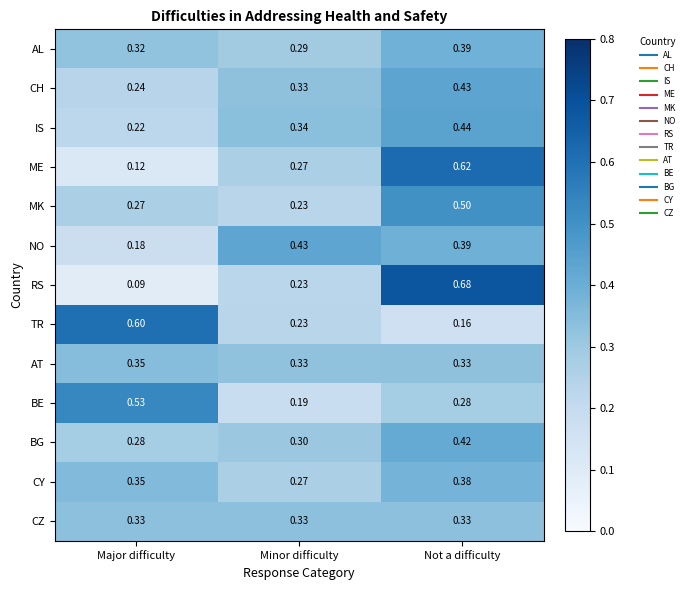

Which category has the highest value in the CH series?

Not a difficulty